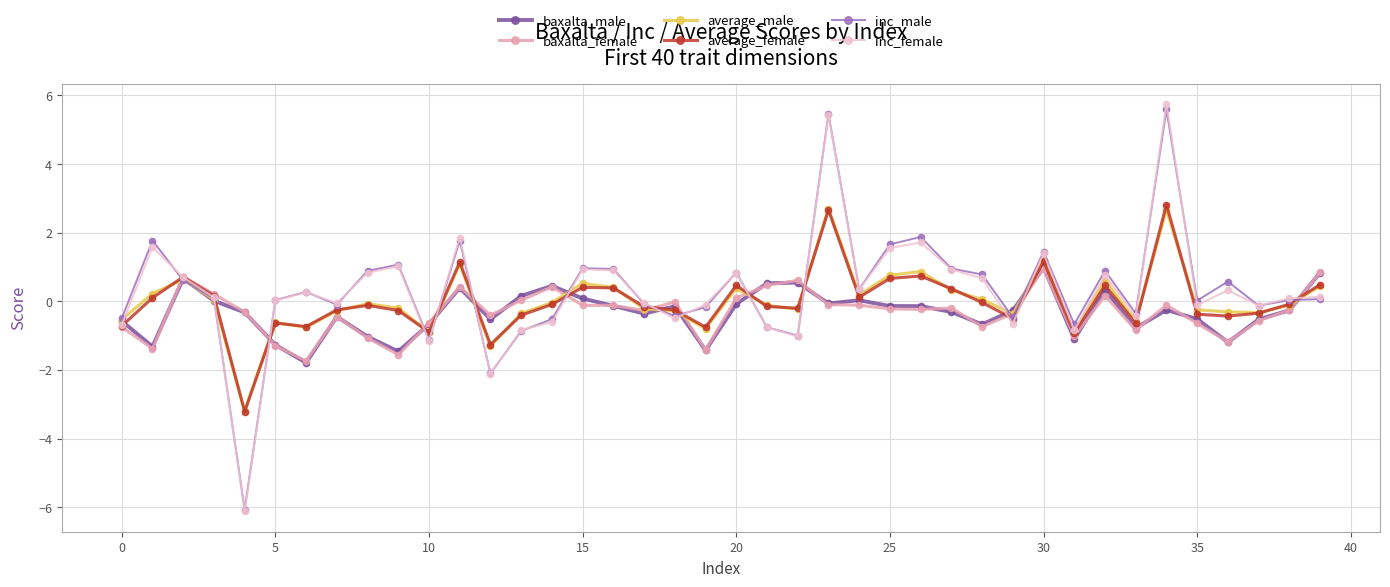

What is the highest value of the average_male series?

2.7